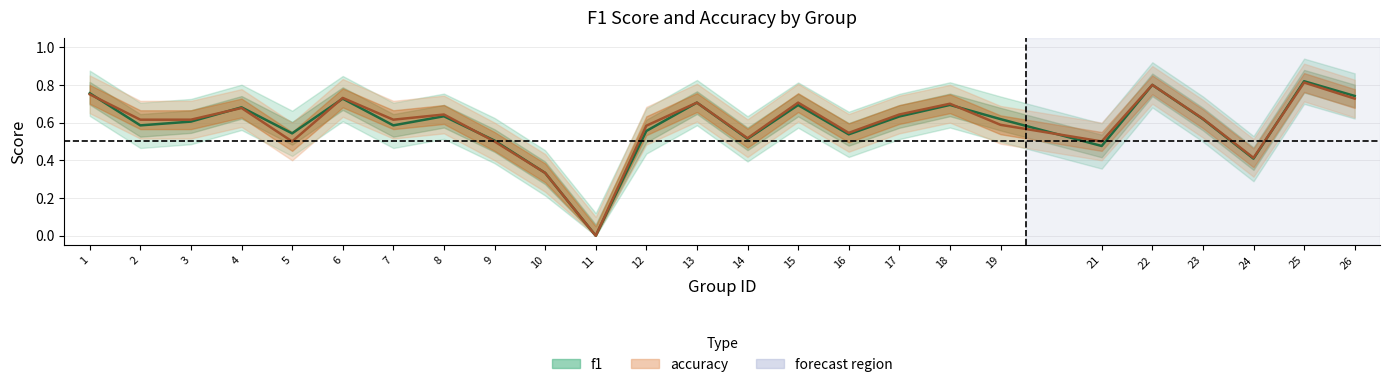

Reading left to right, extract all data points from this chart.

f1: 1=0.8	2=0.6	3=0.6	4=0.7	5=0.5	6=0.7	7=0.6	8=0.6	9=0.5	10=0.3	11=0.0	12=0.6	13=0.7	14=0.5	15=0.7	16=0.5	17=0.6	18=0.7	19=0.6	21=0.5	22=0.8	23=0.6	24=0.4	25=0.8	26=0.7
accuracy: 1=0.8	2=0.6	3=0.6	4=0.7	5=0.5	6=0.7	7=0.6	8=0.6	9=0.5	10=0.3	11=0.0	12=0.6	13=0.7	14=0.5	15=0.7	16=0.5	17=0.6	18=0.7	19=0.6	21=0.5	22=0.8	23=0.6	24=0.4	25=0.8	26=0.7